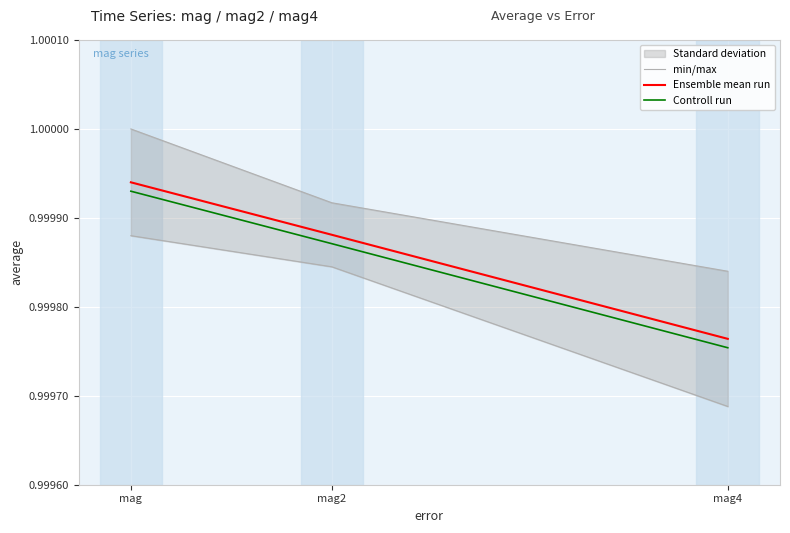

At which category is the sum across all series the highest?

mag